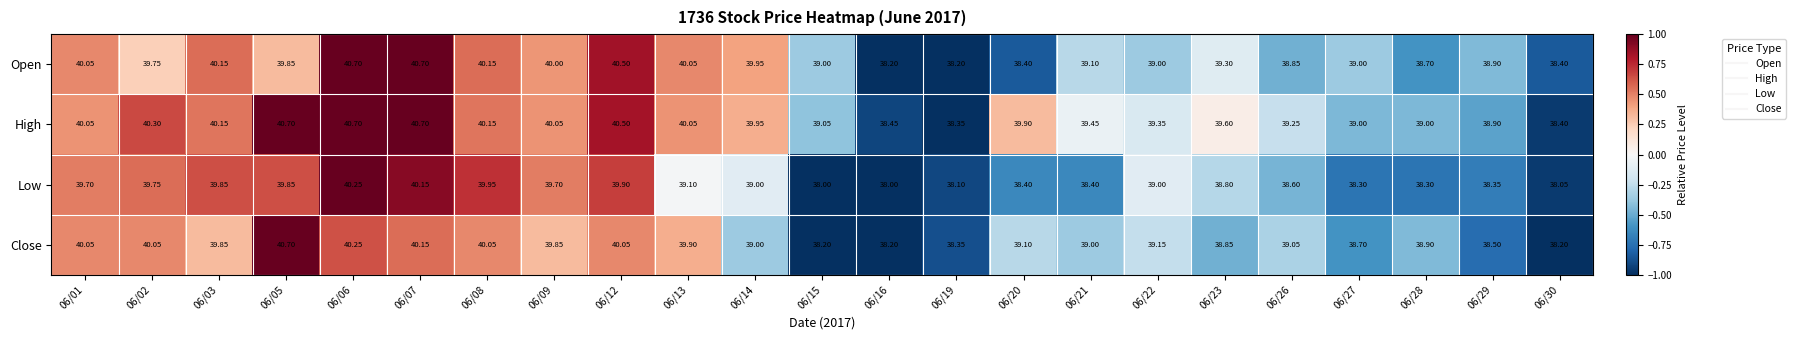

At which category is the sum across all series the highest?

06/06